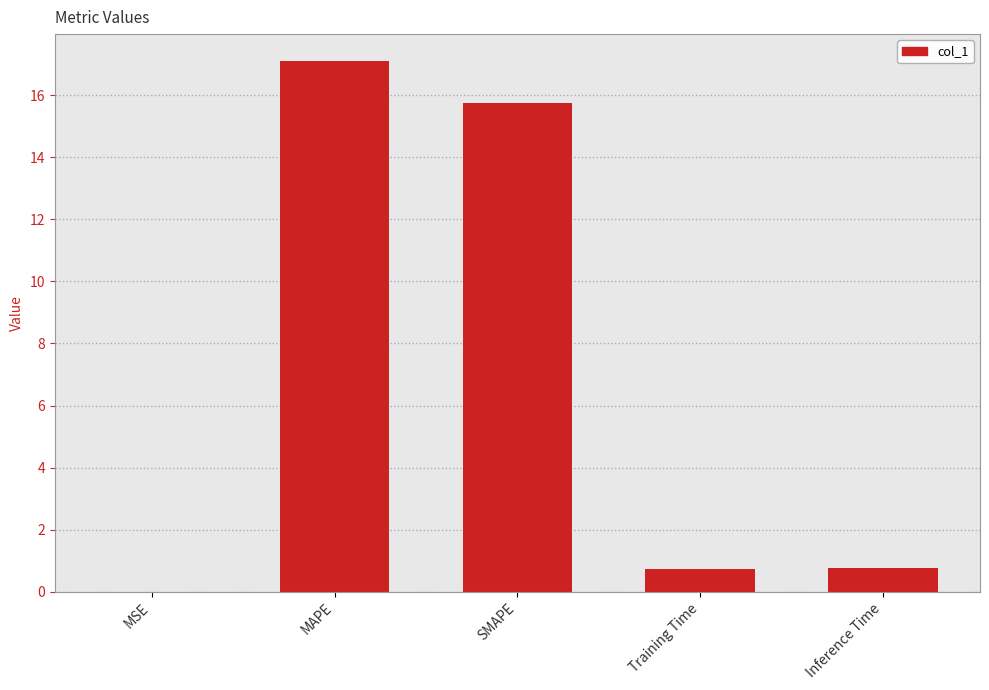

Which label corresponds to the largest value in the chart?

MAPE